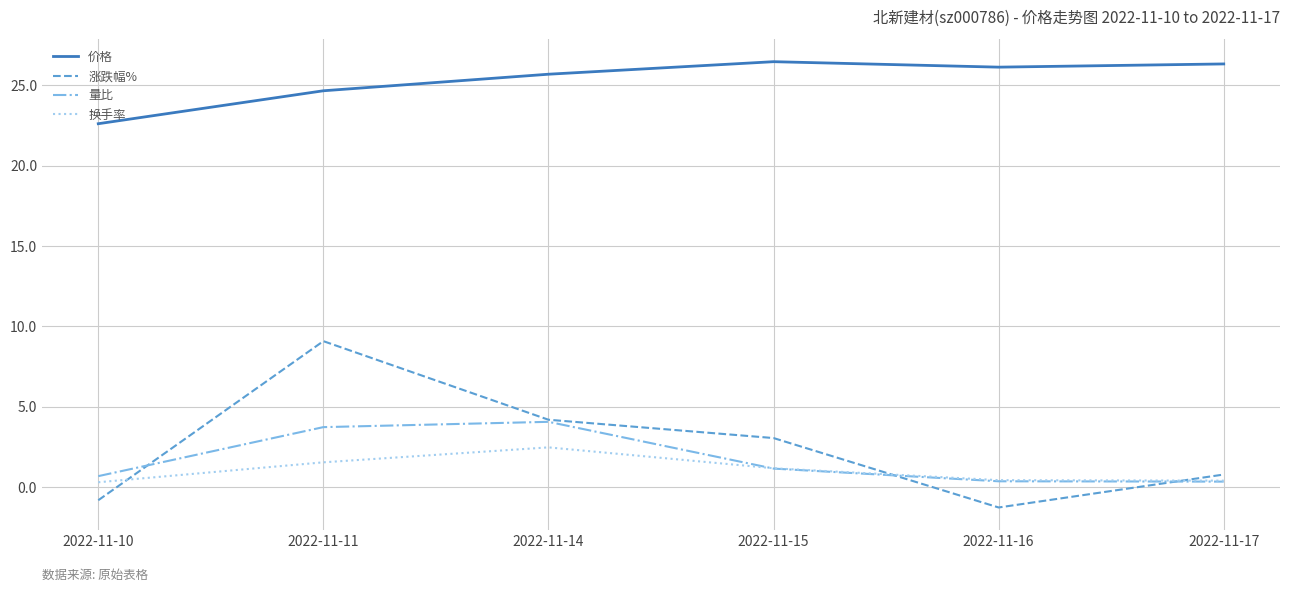

True or false: 涨跌幅% and 价格 cross at least once.

False